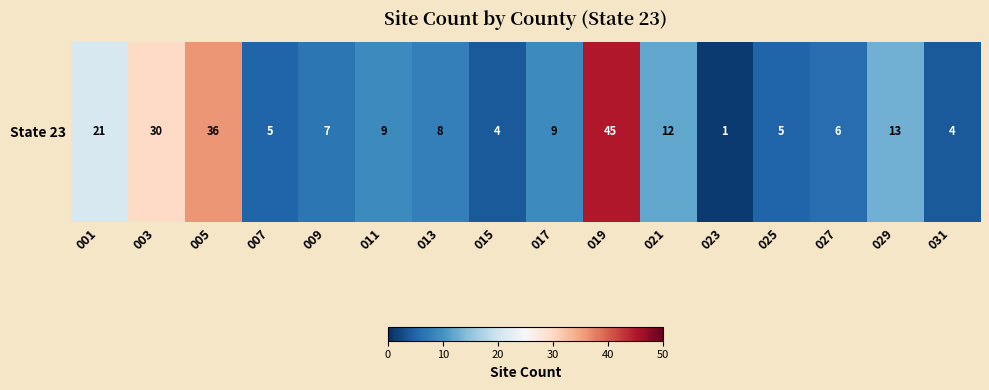

What is the sum of all values?

215